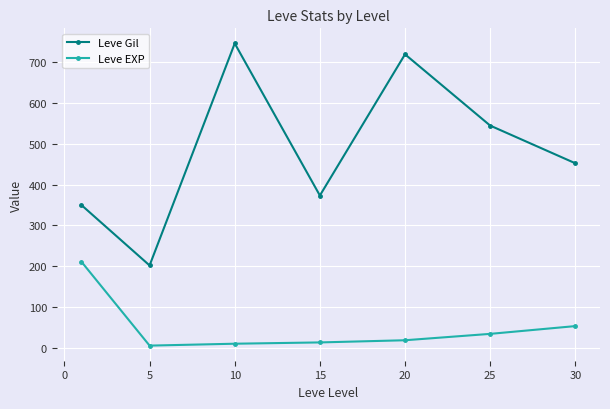

What is the value of the Leve EXP point at the 6th from the left?

33.7